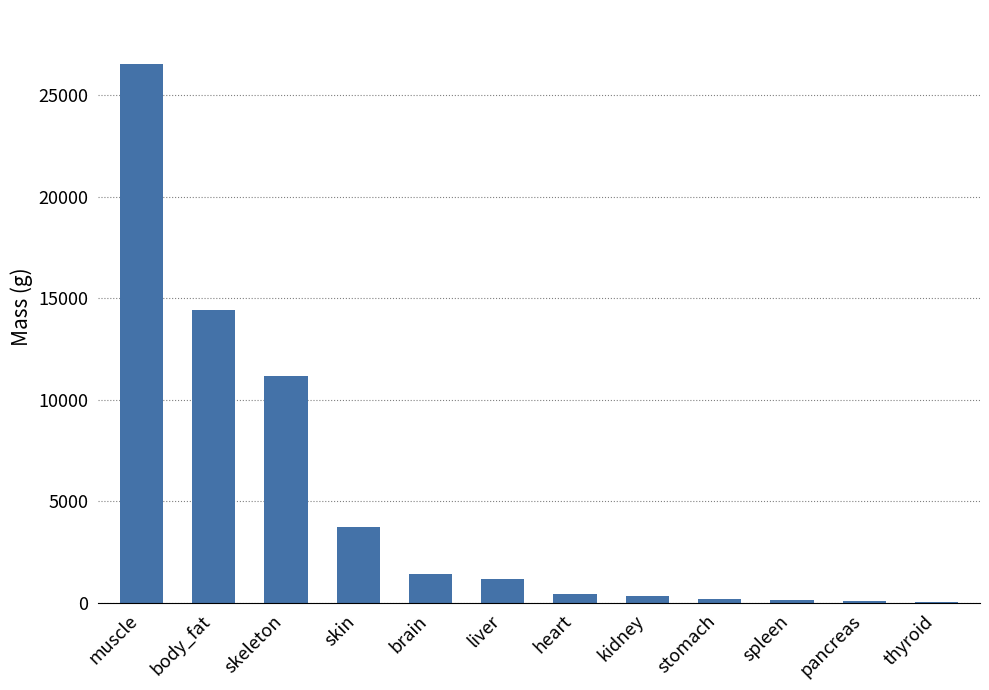

The chart shows a value of 14445.0 at body_fat. True or false?

True